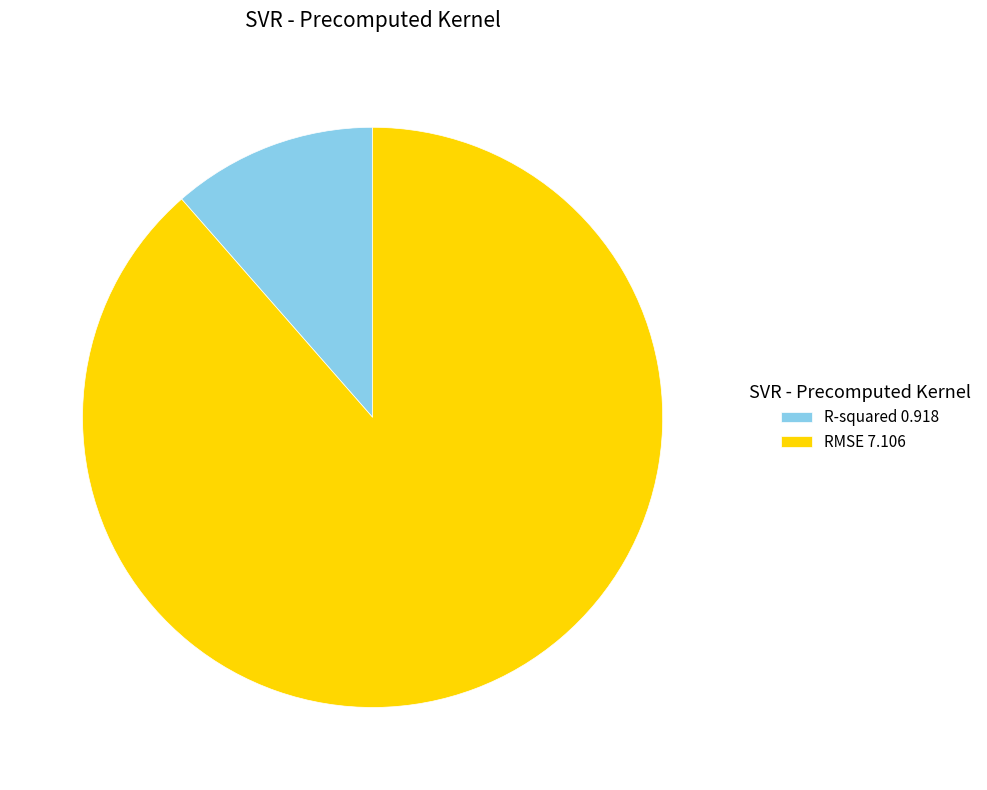

Which slice is the largest?

RMSE